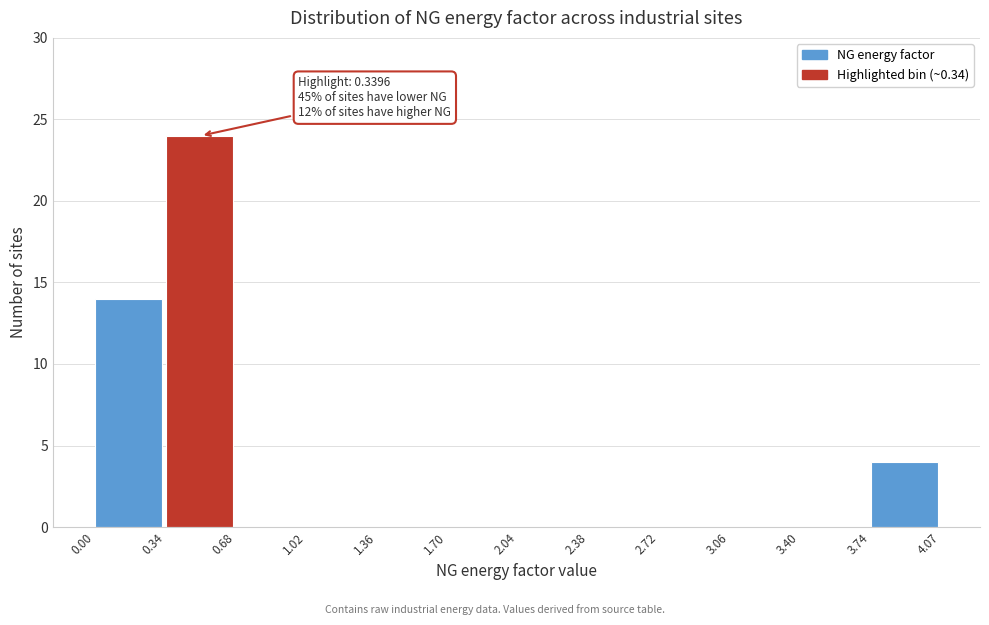

Which range on the x-axis has the tallest bar?

0.34 to 0.68